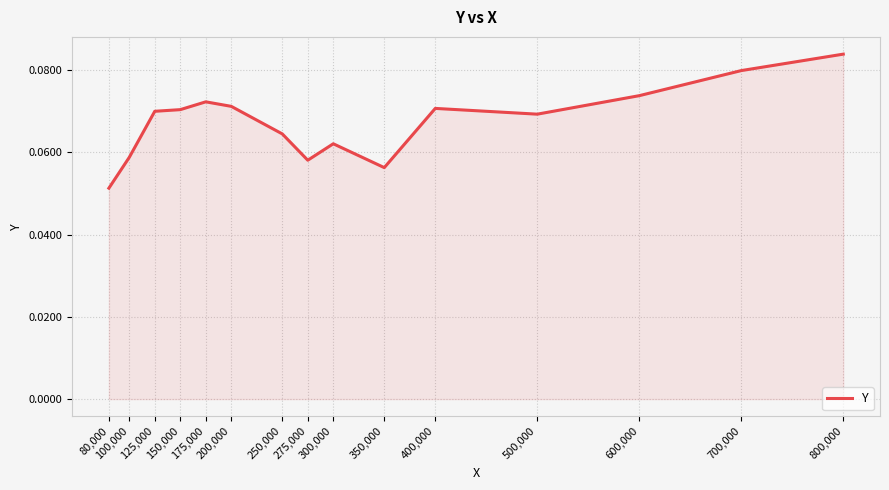

Is it true that the value at 150,000 is 0.0?

False